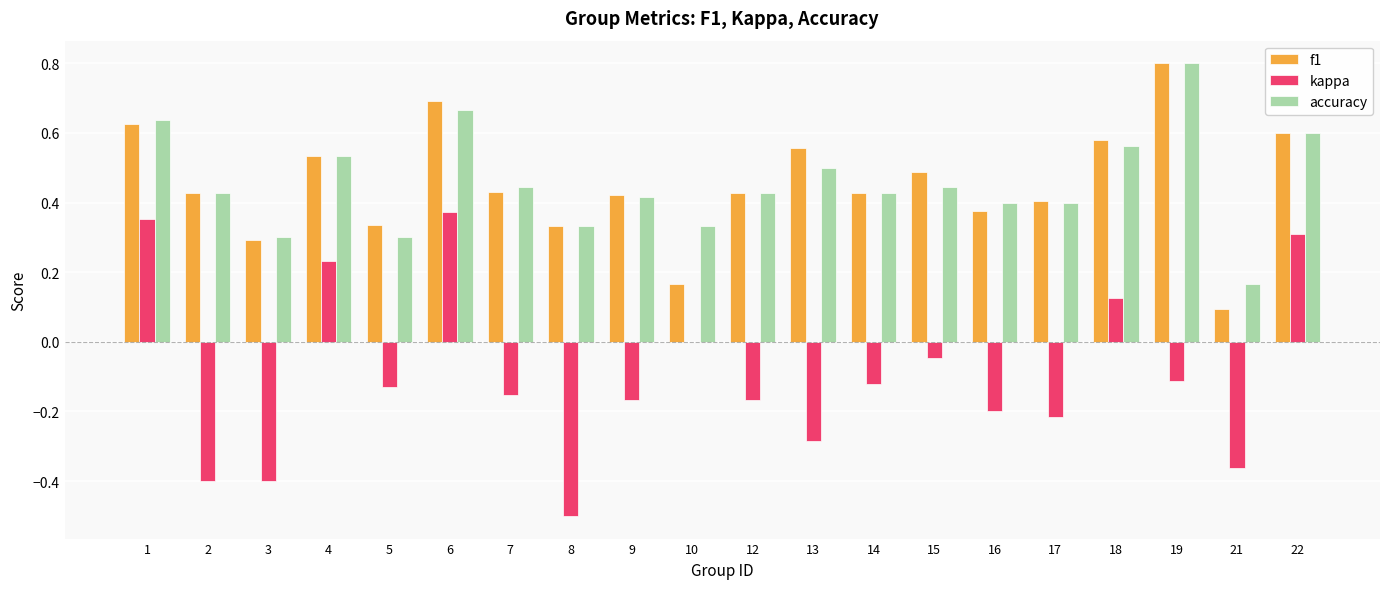

At which label is kappa closest to 0?

10